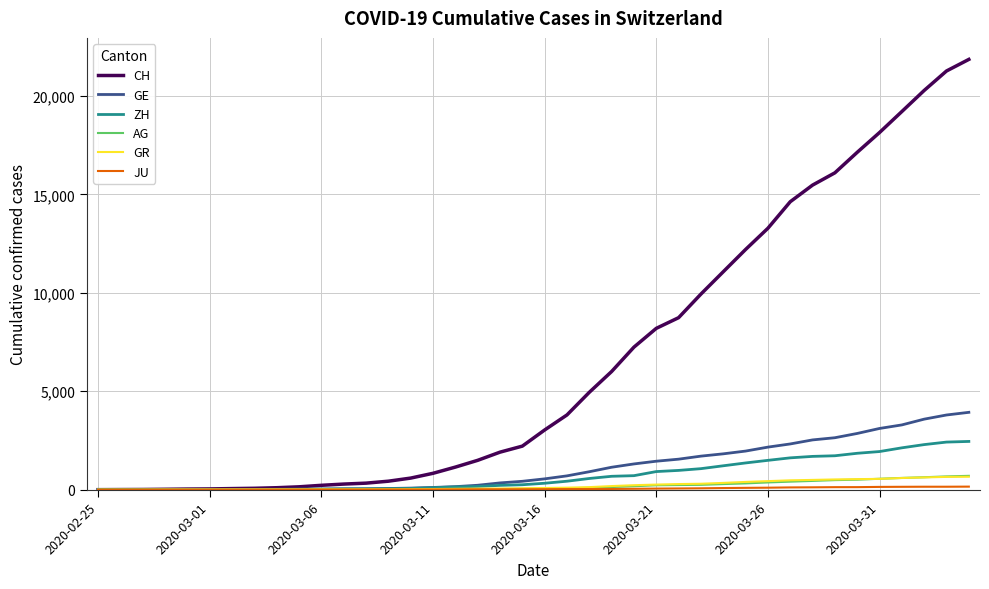

Which series has the largest total across all categories?

CH